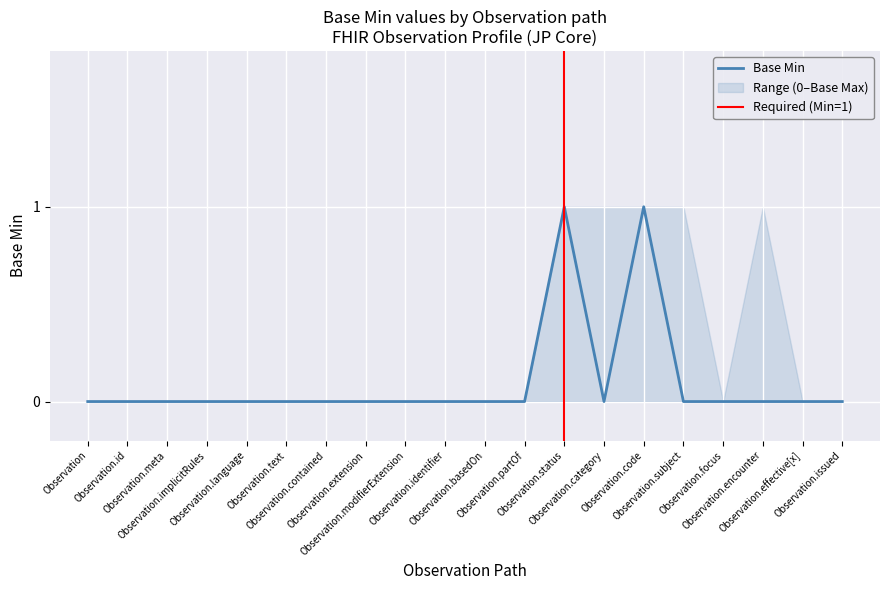

Is this an area chart (filled region under the line)?

No